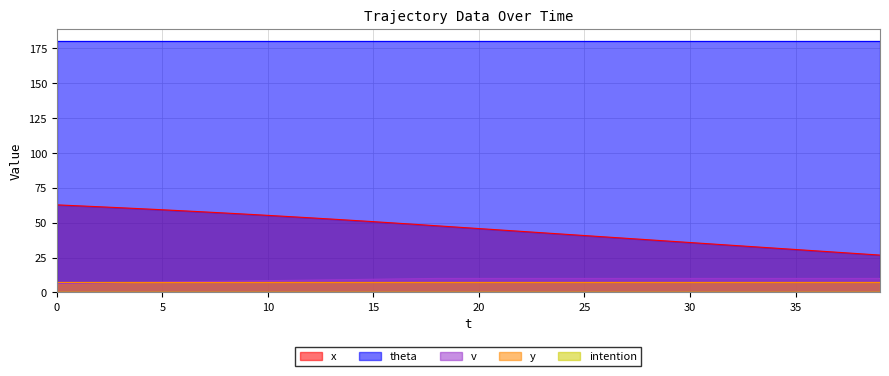

What is the value of the v point at the 28th from the left?

10.0